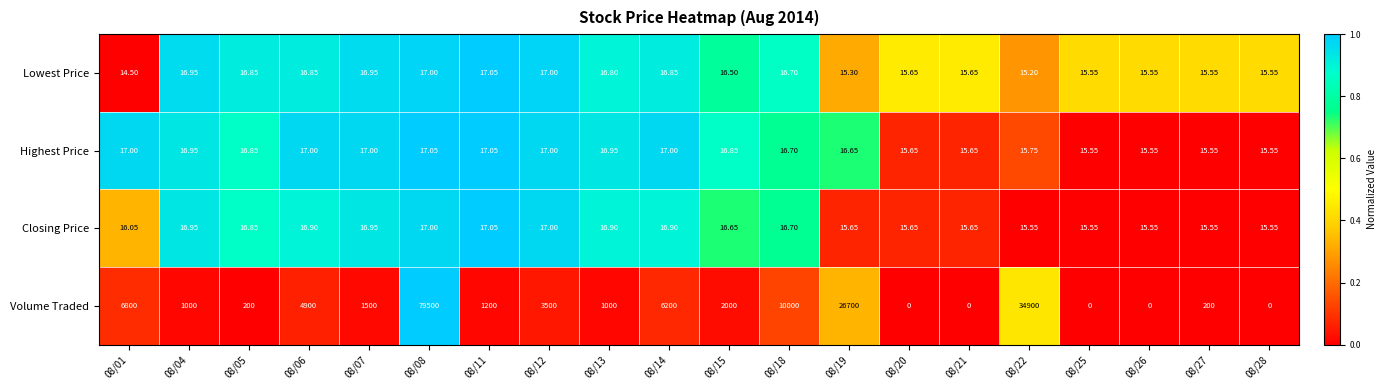

Which series has the widest spread of values?

Volume Traded